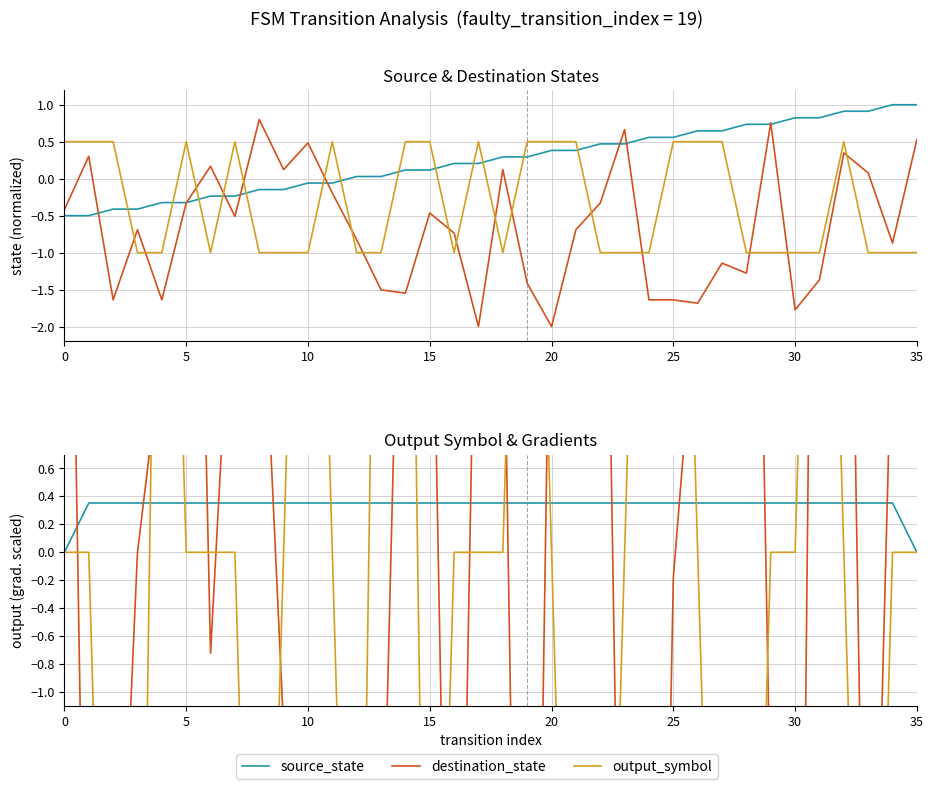

True or false: output_symbol and source_state intersect in this chart.

True